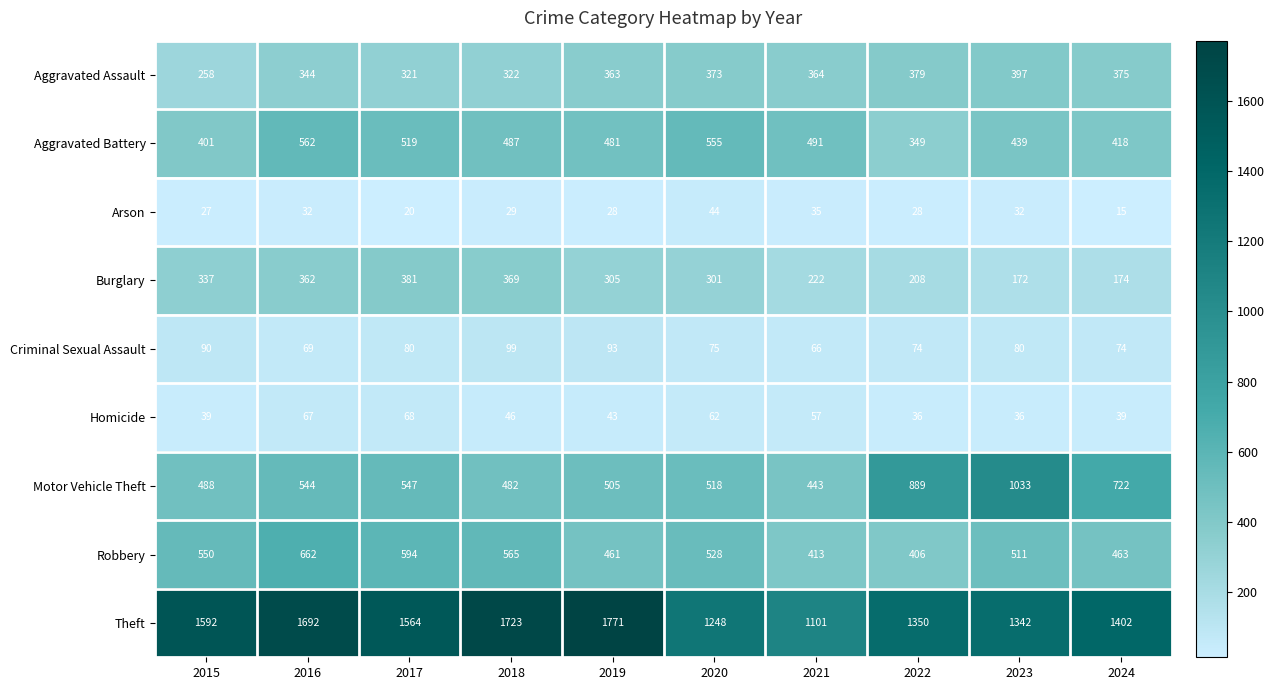

What is the minimum value shown in the chart?

15